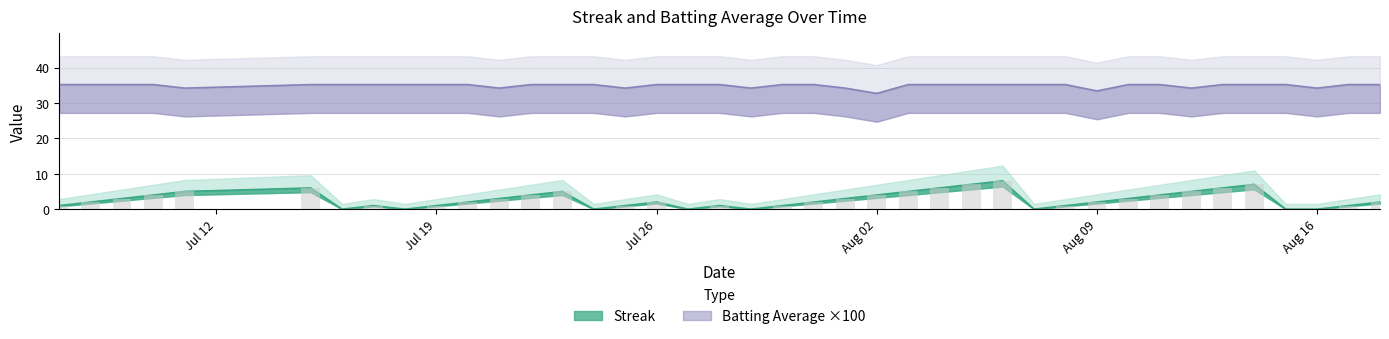

List the labels in order of Streak value, largest first.

2010-08-06, 2010-08-05, 2010-08-14, 2010-07-15, 2010-08-04, 2010-08-13, 2010-07-11, 2010-07-23, 2010-08-03, 2010-08-12, 2010-07-10, 2010-07-22, 2010-08-02, 2010-08-11, 2010-07-09, 2010-07-21, 2010-08-01, 2010-08-10, 2010-07-08, 2010-07-20, 2010-07-26, 2010-07-31, 2010-08-09, 2010-08-18, 2010-07-07, 2010-07-17, 2010-07-19, 2010-07-25, 2010-07-28, 2010-07-30, 2010-08-08, 2010-08-17, 2010-07-16, 2010-07-18, 2010-07-24, 2010-07-27, 2010-07-29, 2010-08-07, 2010-08-15, 2010-08-16